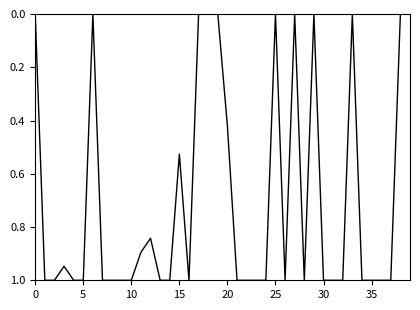

What is the maximum value shown in the chart?

1.0